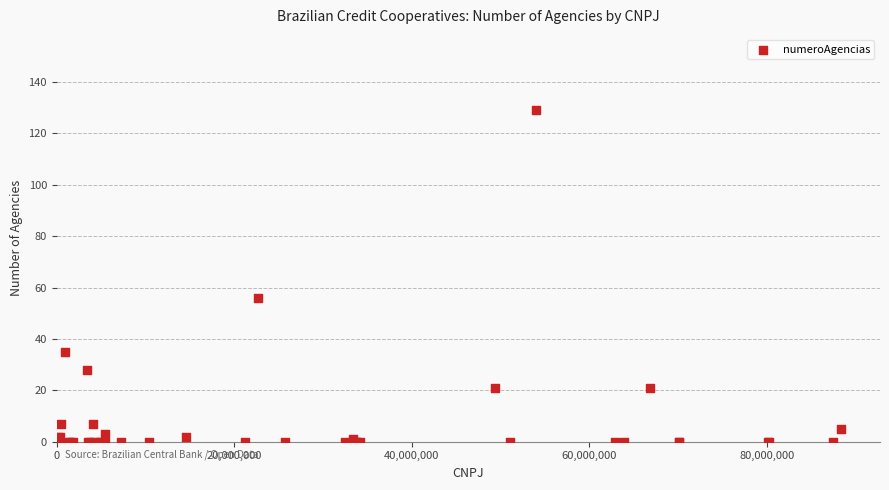

What Y value in the scatter plot is closest to 64?

56